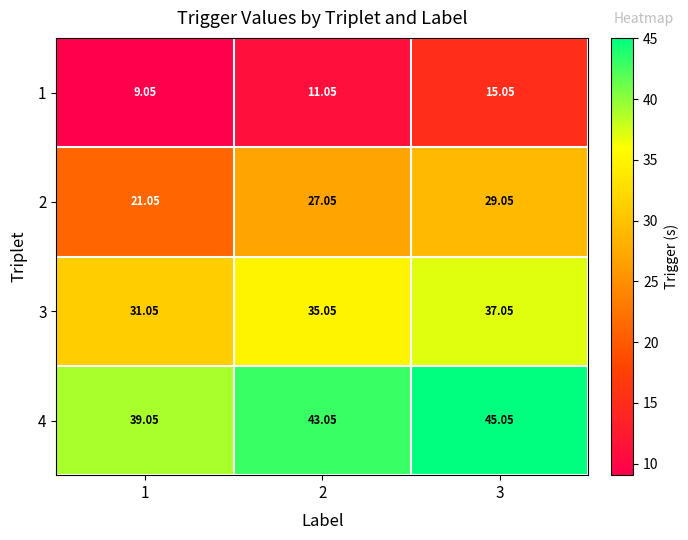

At 1, list the series in order from smallest to largest.

1, 2, 3, 4